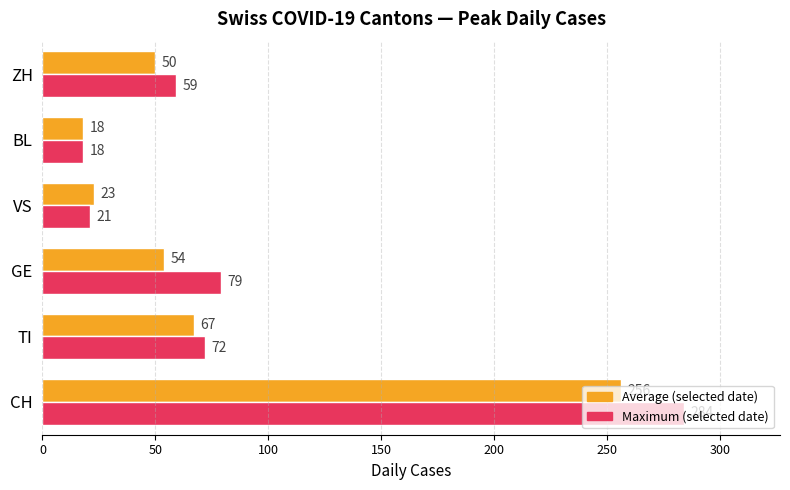

Rank the series by their average value, from highest to lowest.

Maximum (selected date), Average (selected date)